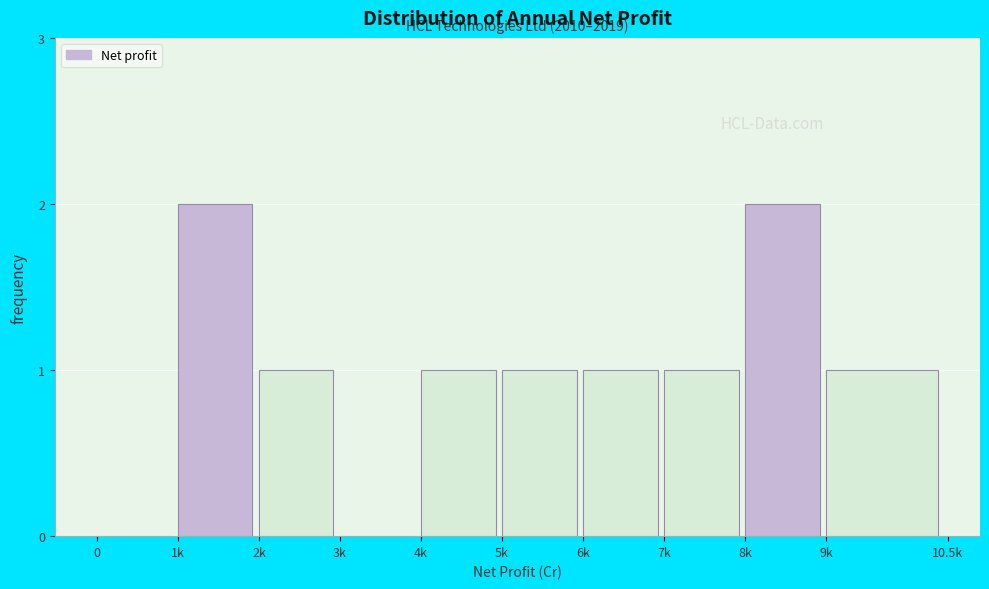

Reading left to right, extract all data points from this chart.

0=0	1k=2	2k=1	3k=0	4k=1	5k=1	6k=1	7k=1	8k=2	9k=1